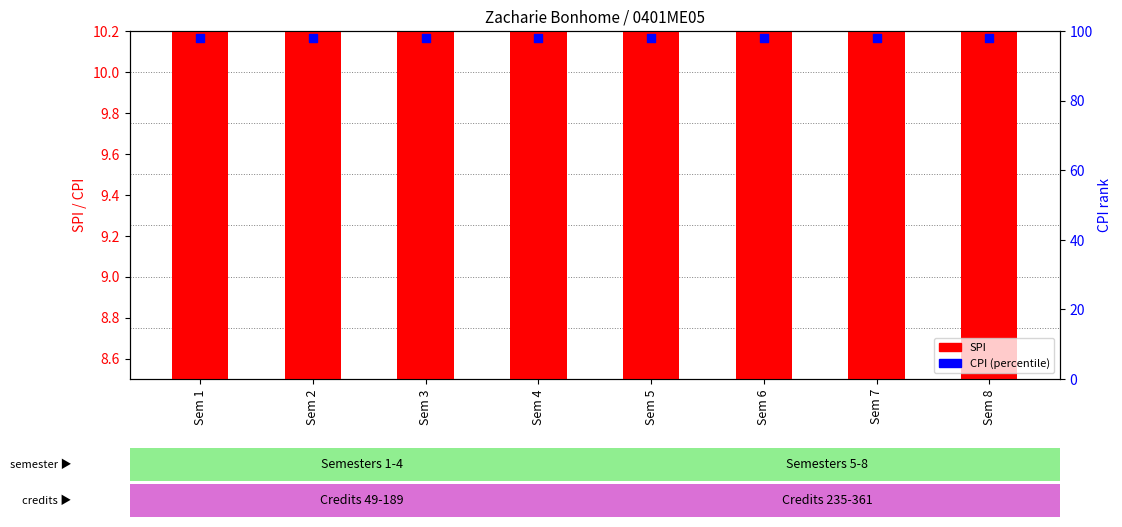

Which series reaches the maximum Y coordinate?

CPI (percentile)